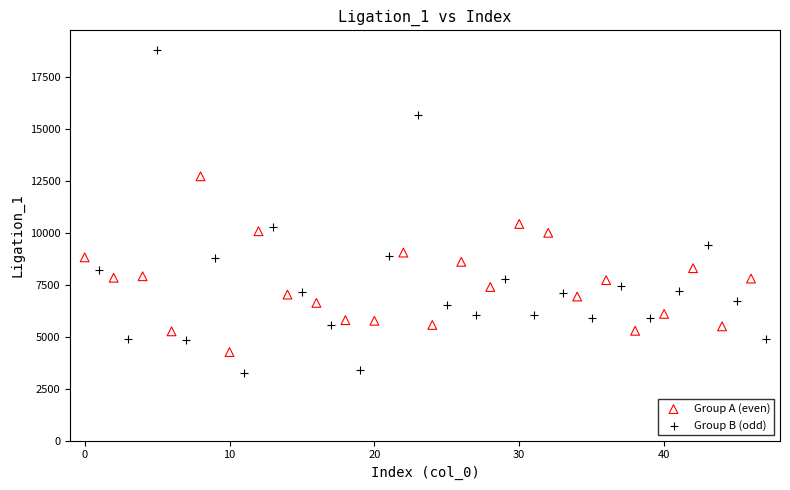

What are all the series names shown in the legend?

Group A (even), Group B (odd)